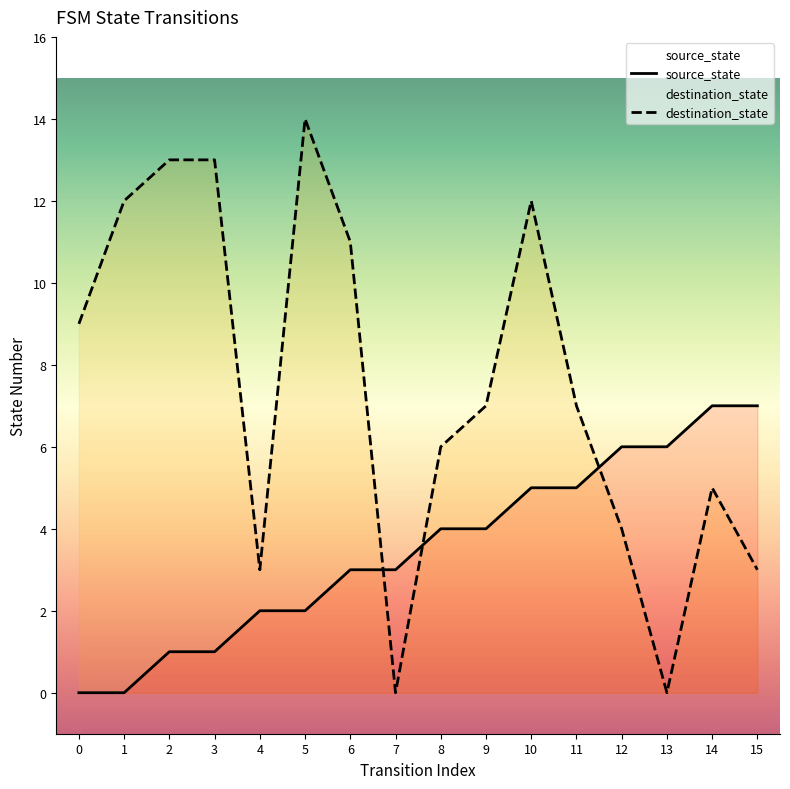

List the labels in order of destination_state value, largest first.

5, 2, 3, 1, 10, 6, 0, 9, 11, 8, 14, 12, 4, 15, 7, 13